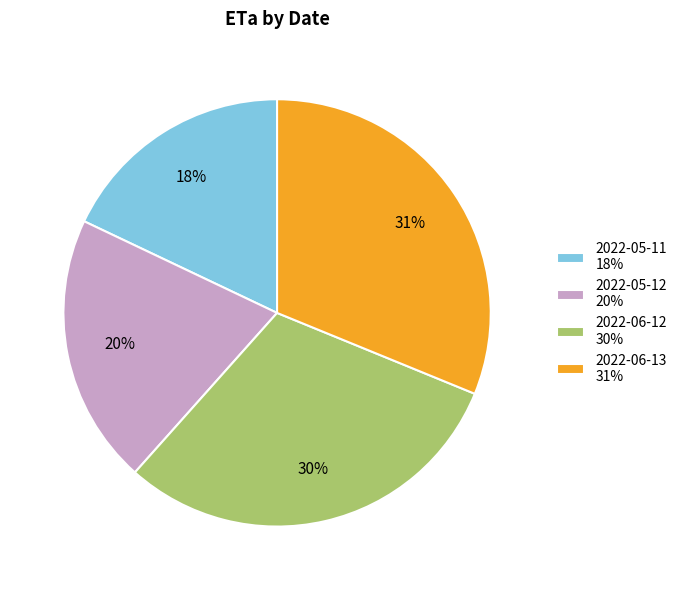

To the nearest percent, what percentage of the pie is 2022-05-12?

20%